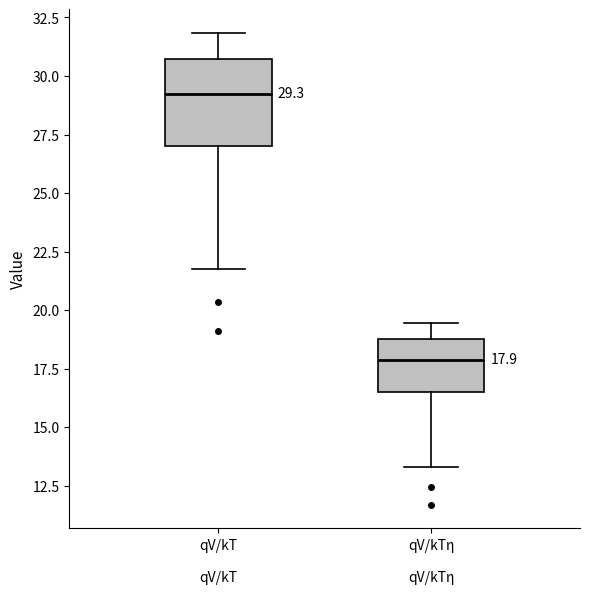

Which box has the highest median line?

qV/kT